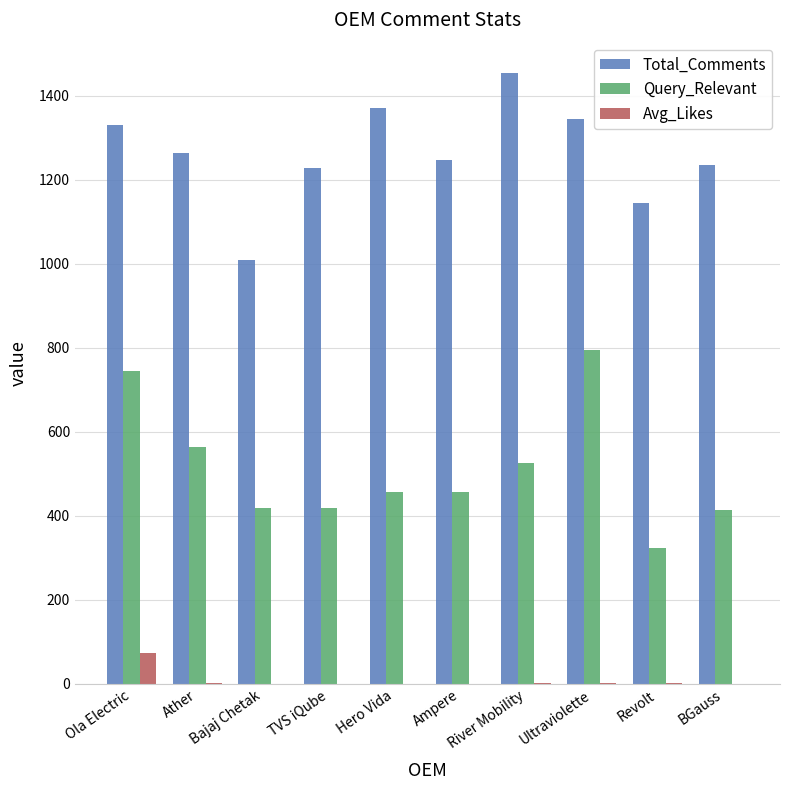

What is the highest value of the Avg_Likes series?

74.3